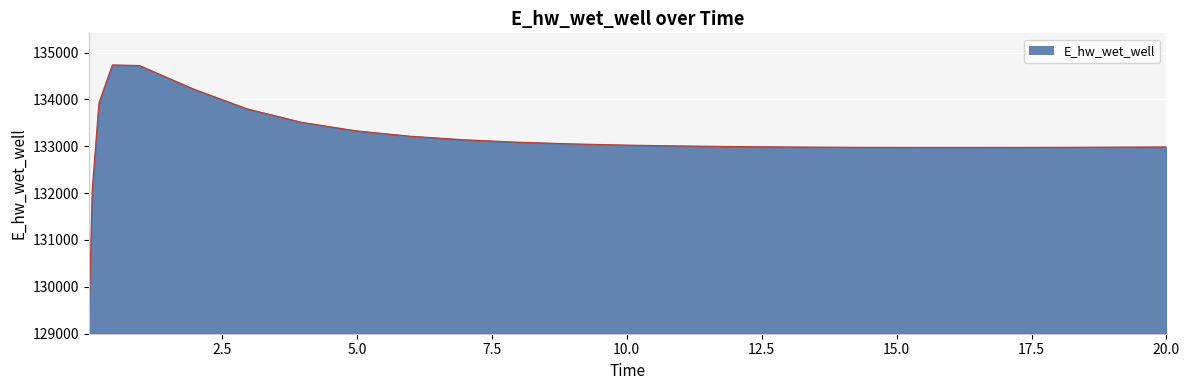

What is the average value?

133110.2